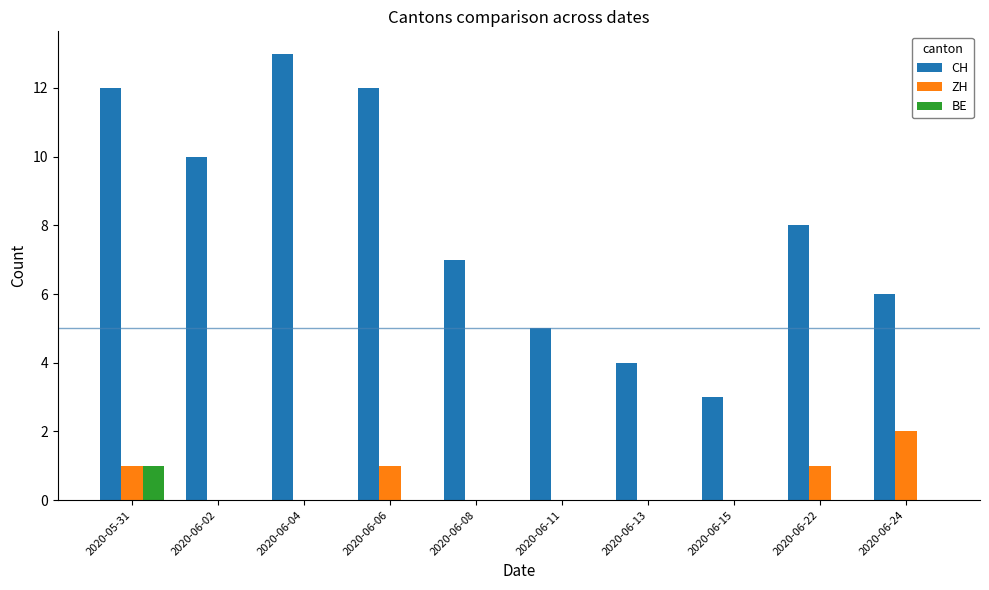

How many groups of bars are there?

10